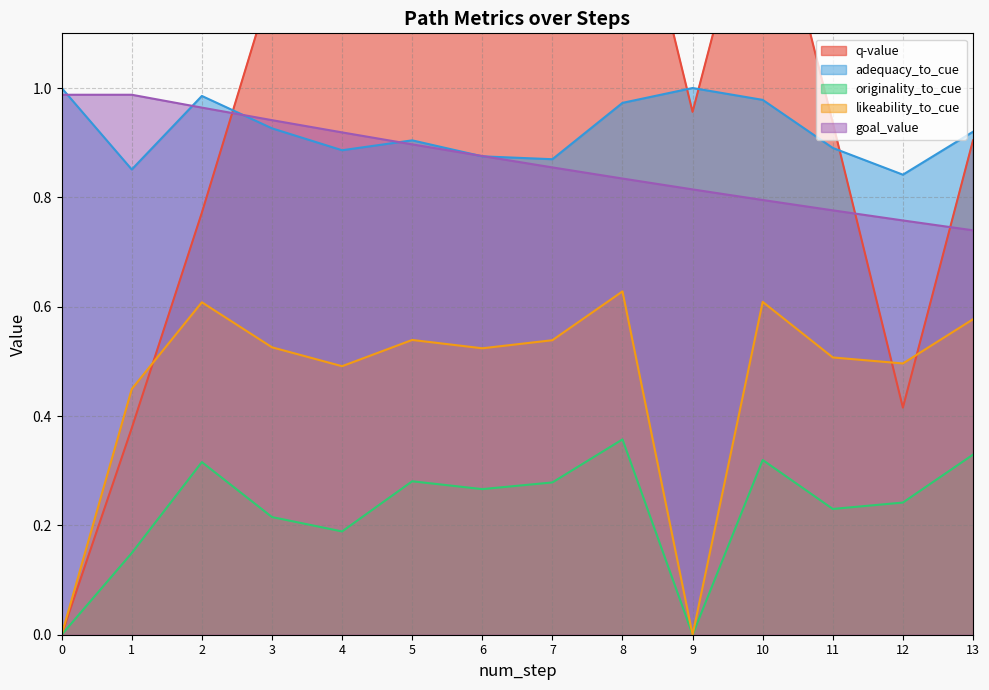

What value does the goal_value series have at 10?

0.8